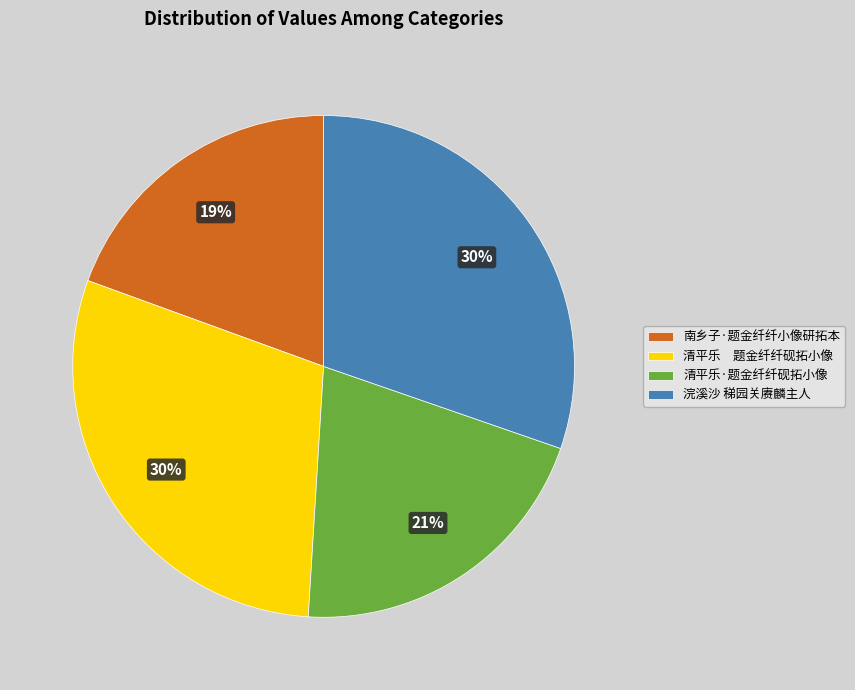

To the nearest percent, what percentage of the pie is 清平乐·题金纤纤砚拓小像?

21%